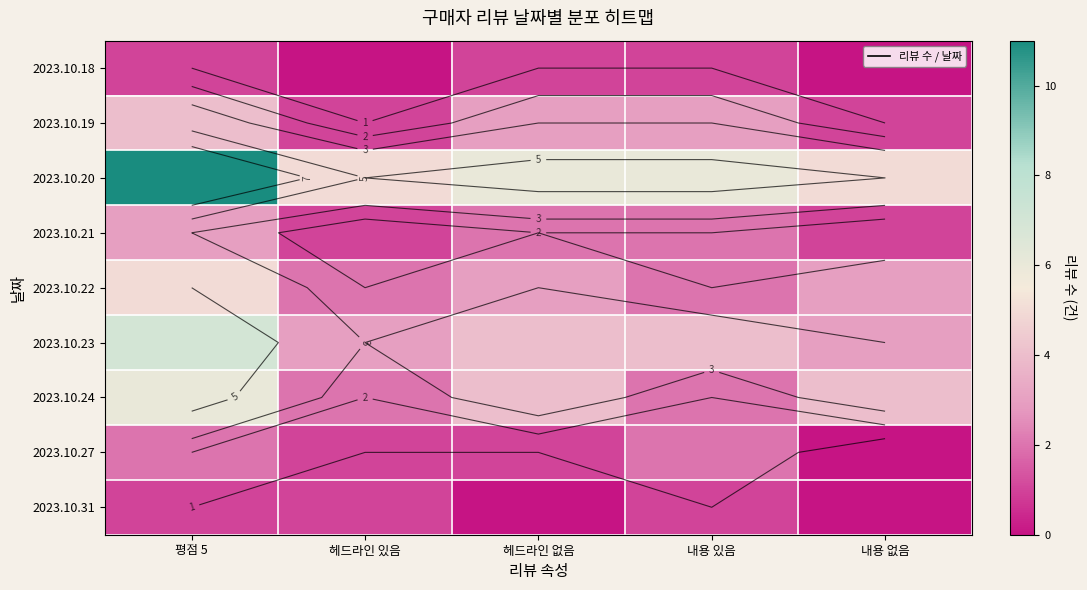

List the labels in order of 2023.10.20 value, smallest first.

헤드라인 있음, 내용 없음, 헤드라인 없음, 내용 있음, 평점 5